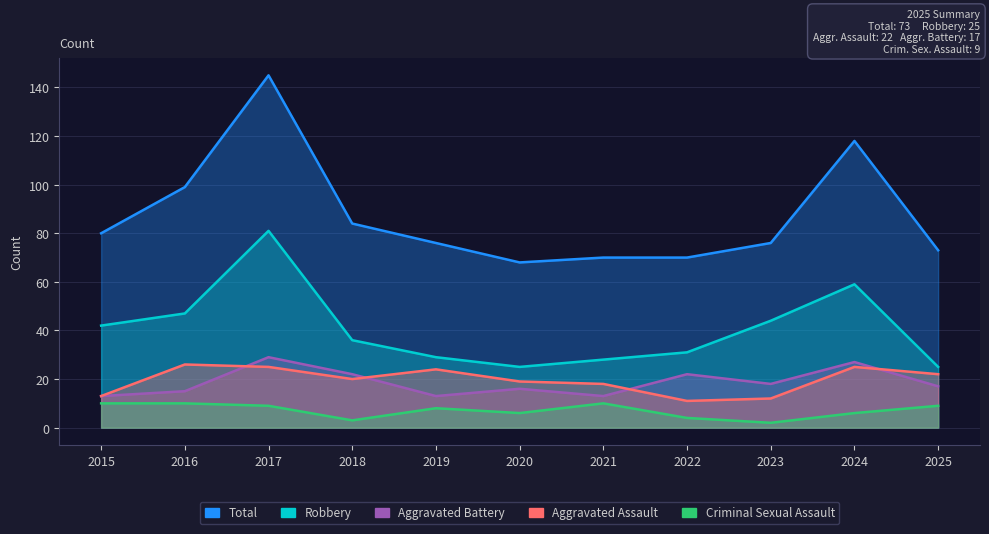

How many data points in Aggravated Assault are less than 20?

5